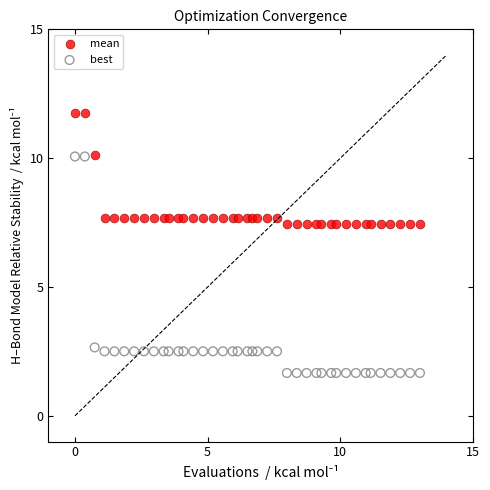

Which series contains the lowest Y value?

best